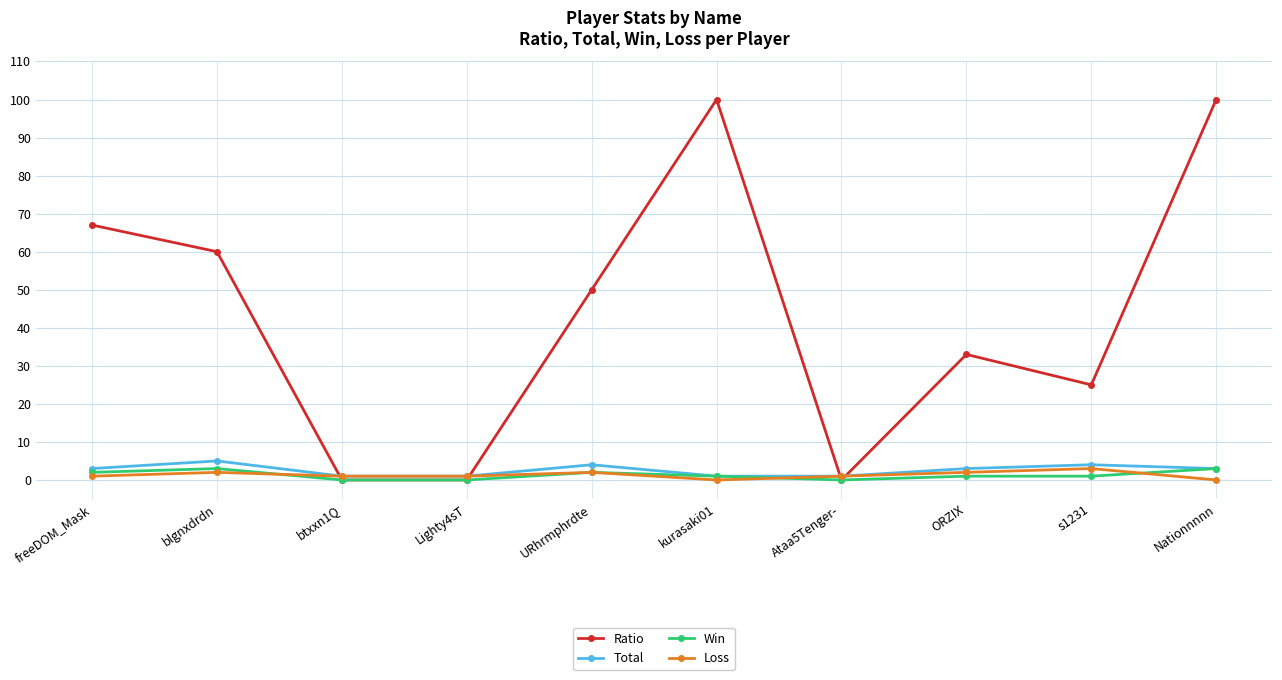

What position from the right is freeDOM_Mask?

10